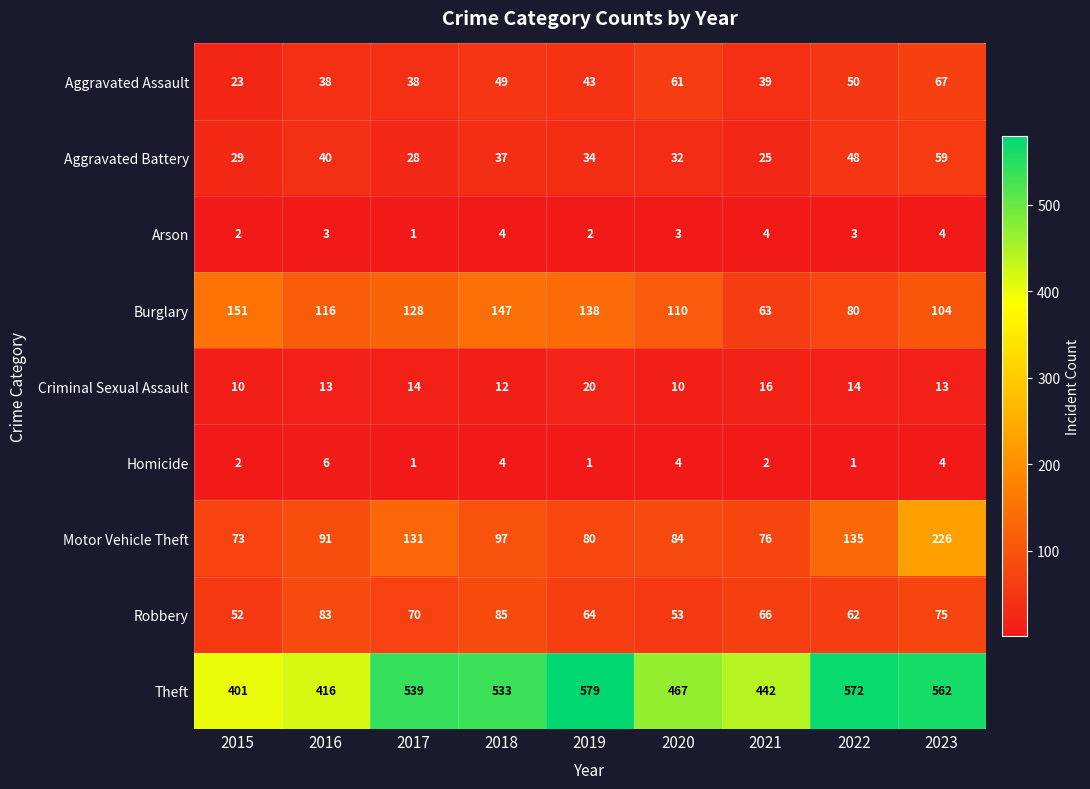

At which category does the chart reach its peak across all series?

2019